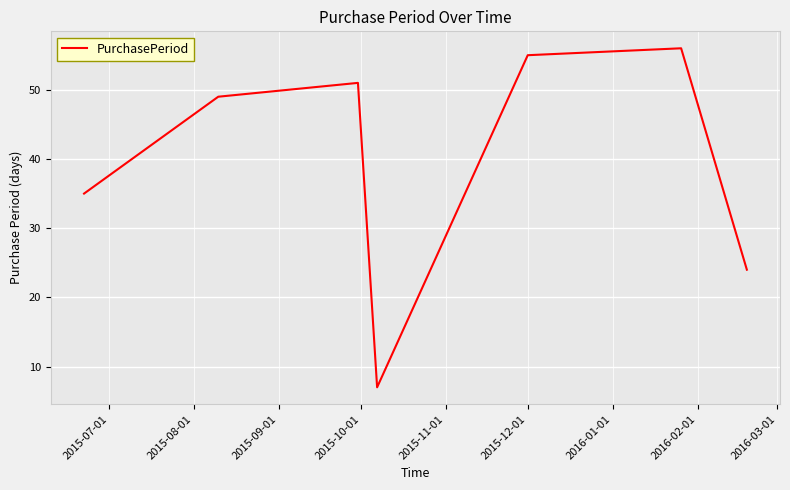

What is the average value?

40